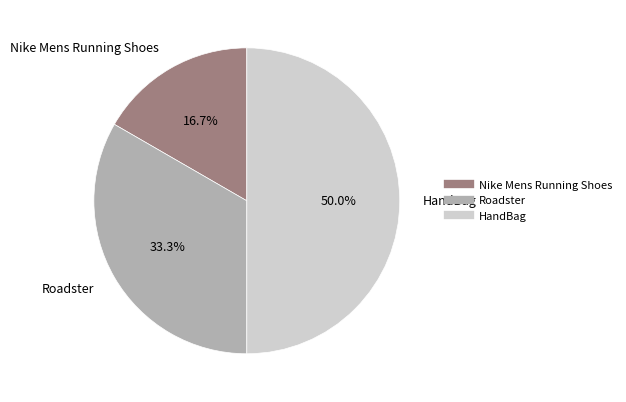

What is the ratio of the value at Roadster to the value at Nike Mens Running Shoes?

2.0